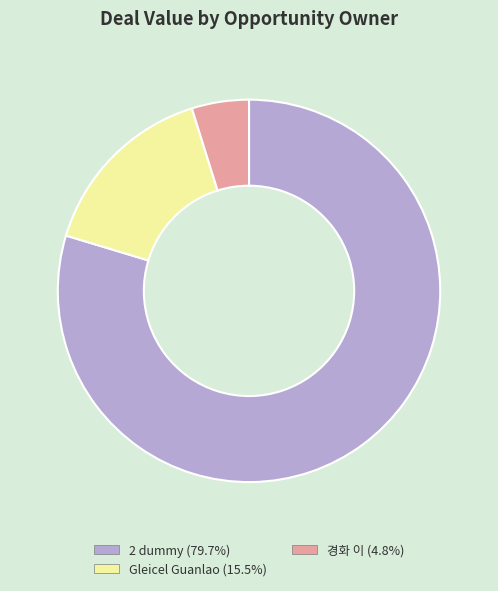

Combined, do 2 dummy and 경화 이 account for over 50%?

Yes